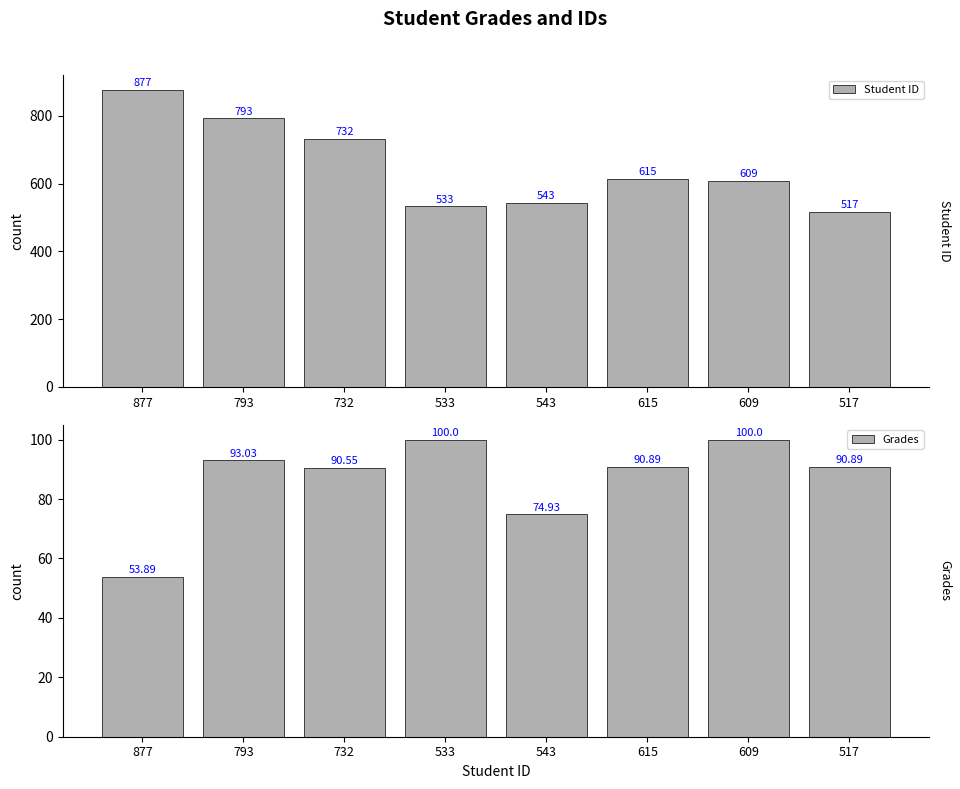

How many values in the Student ID series exceed 615?

3